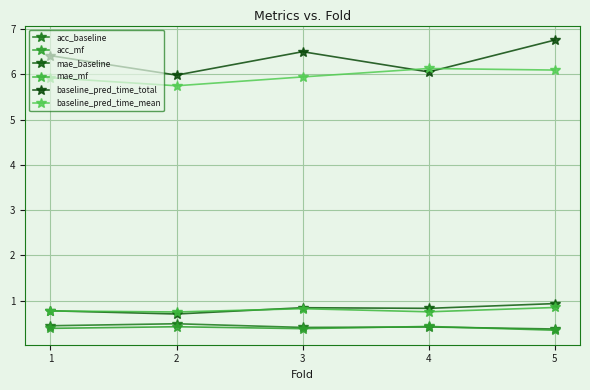

Count the number of data series in this chart.

6